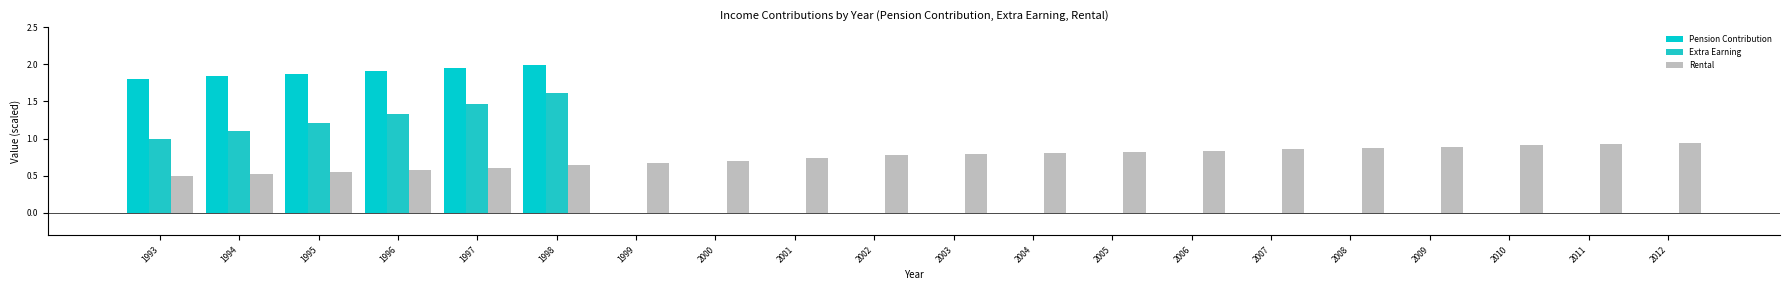

Which series has the largest range (max minus min)?

Pension Contribution